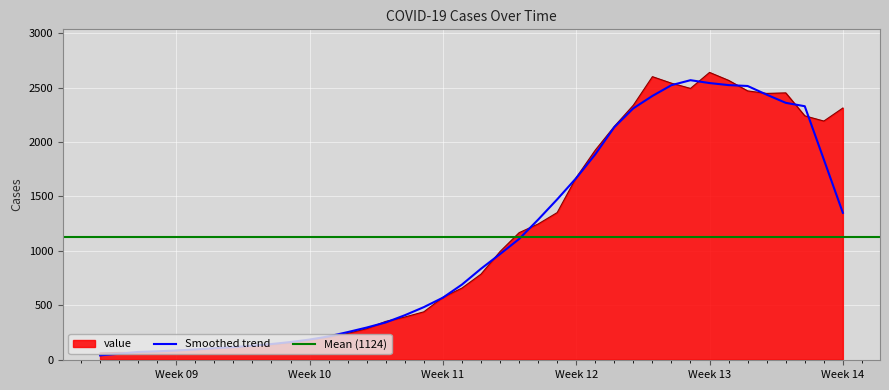

What is the sum of all values?

44967